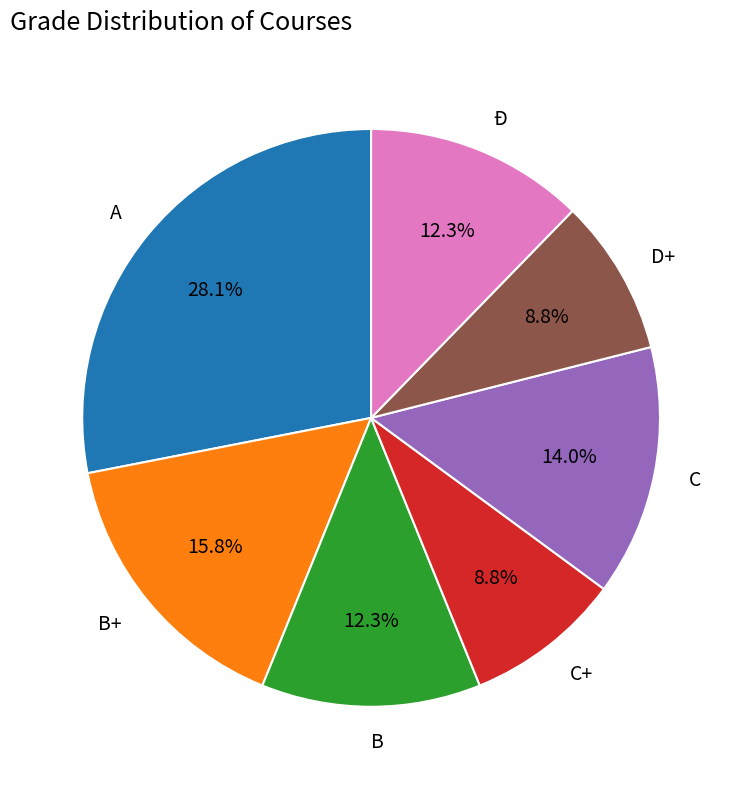

Which slice is the largest?

A